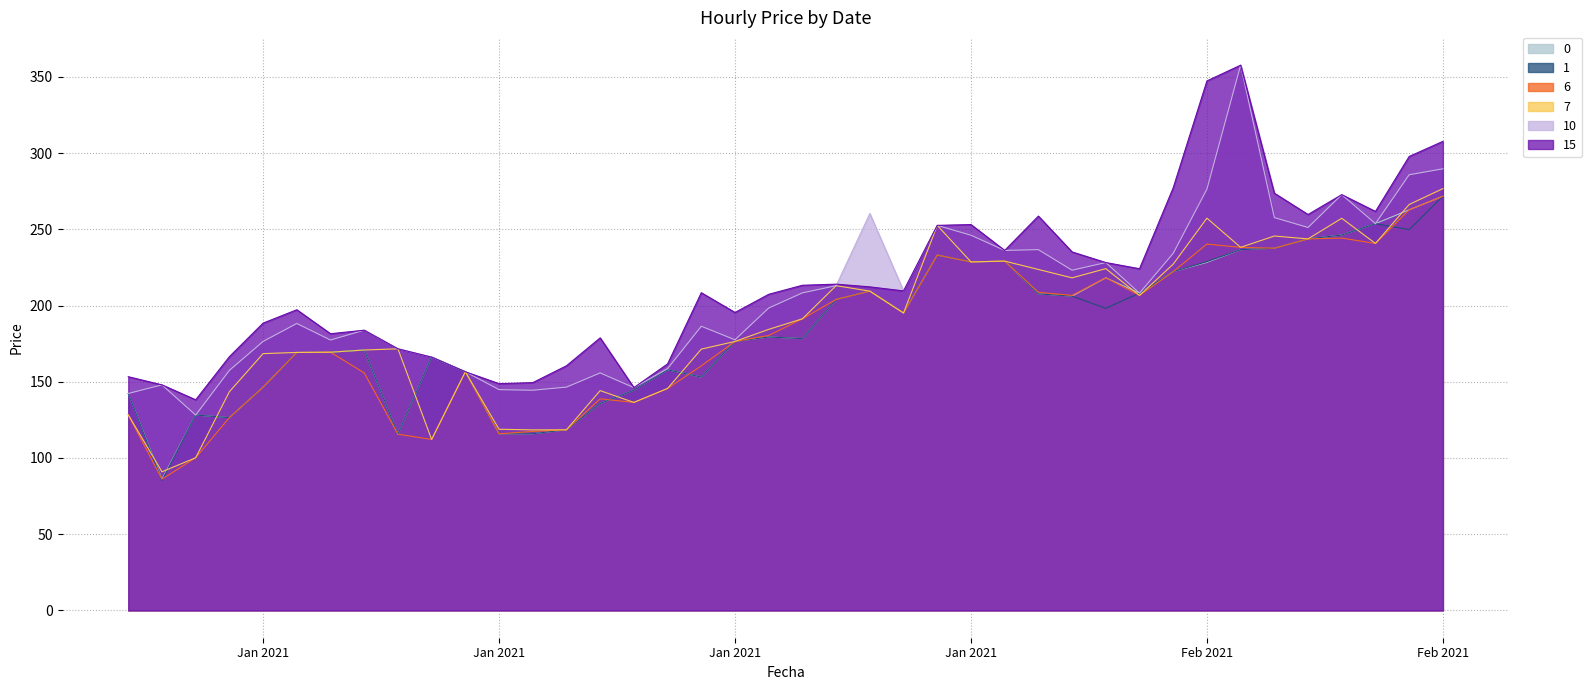

True or false: 0 and 15 cross at least once.

False